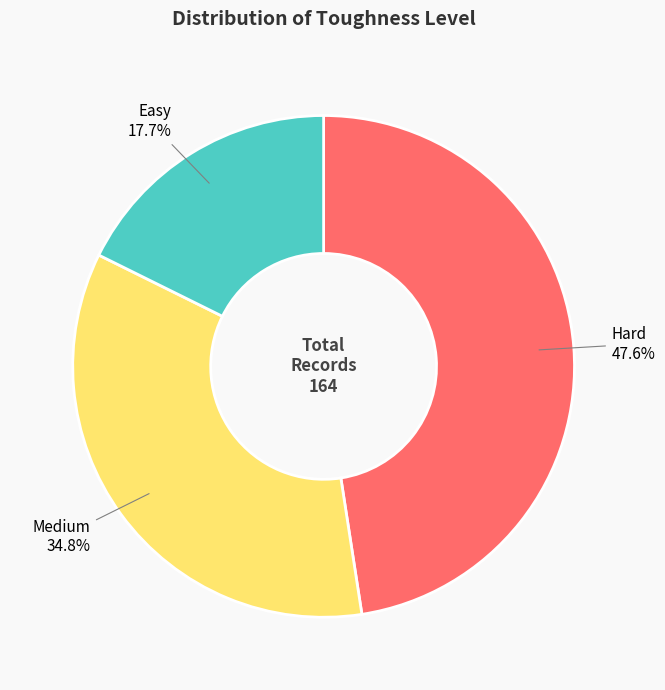

Does Easy represent more than half of the total?

No